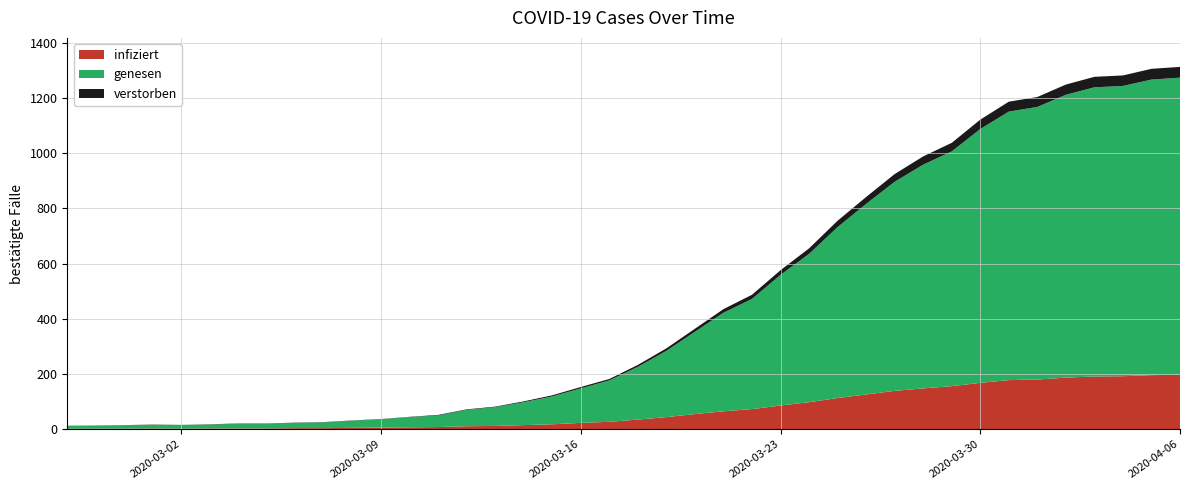

Reading right to left, what are all the values shown in this chart?

2020-04-06=1312	2020-04-05=1305	2020-04-04=1281	2020-04-03=1276	2020-04-02=1248	2020-04-01=1203	2020-03-31=1186	2020-03-30=1121	2020-03-29=1037	2020-03-28=988	2020-03-27=924	2020-03-26=841	2020-03-25=755	2020-03-24=655	2020-03-23=576	2020-03-22=487	2020-03-21=435	2020-03-20=364	2020-03-19=293	2020-03-18=233	2020-03-17=182	2020-03-16=153	2020-03-15=123	2020-03-14=101	2020-03-13=82	2020-03-12=72	2020-03-11=52	2020-03-10=45	2020-03-09=37	2020-03-08=32	2020-03-07=26	2020-03-06=24	2020-03-05=21	2020-03-04=21	2020-03-03=18	2020-03-02=16	2020-03-01=17	2020-02-29=15	2020-02-28=14	2020-02-27=13